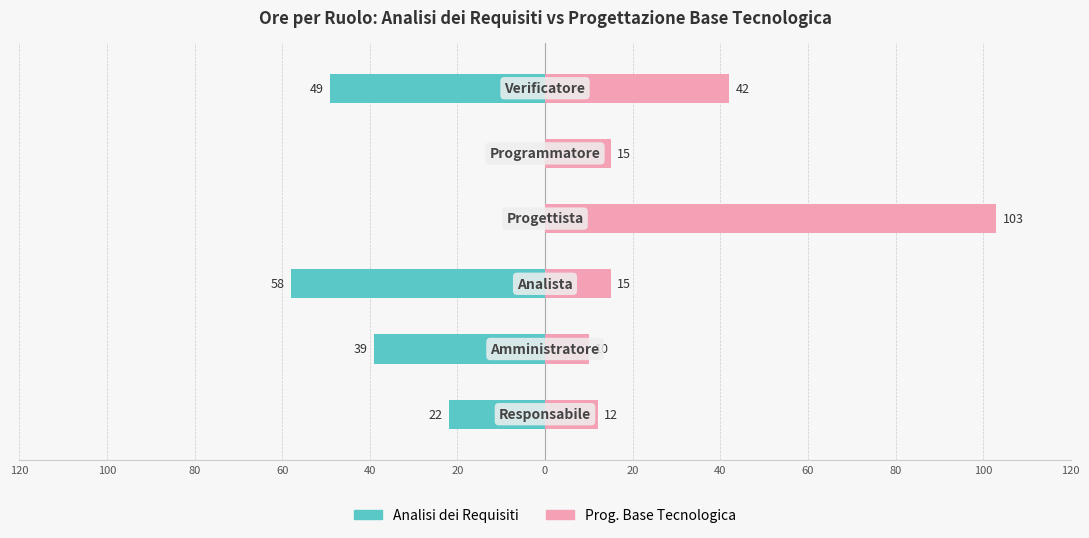

How many values in the Prog. Base Tecnologica series exceed 15?

2